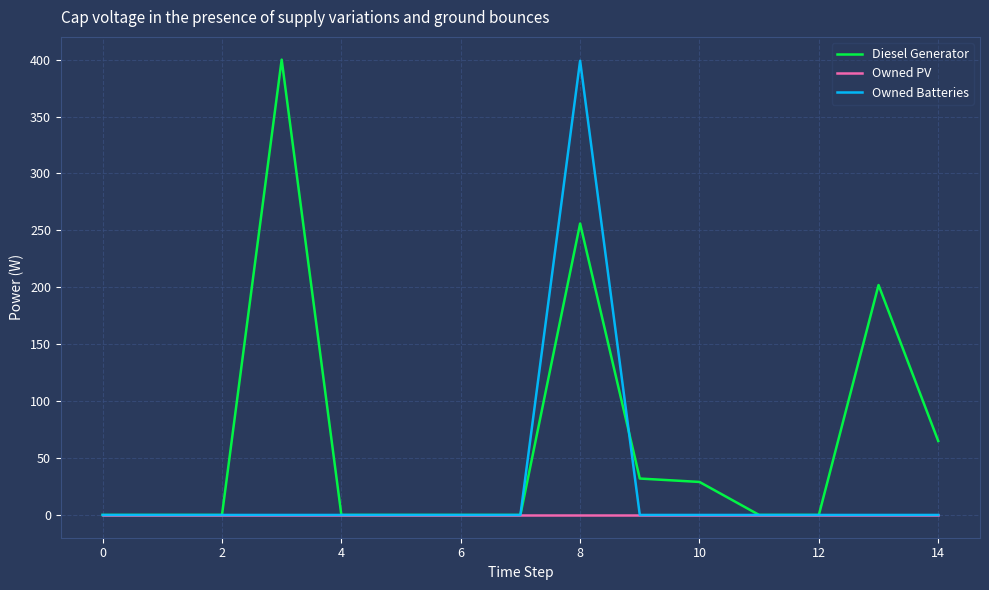

Which series has the largest total across all categories?

Diesel Generator